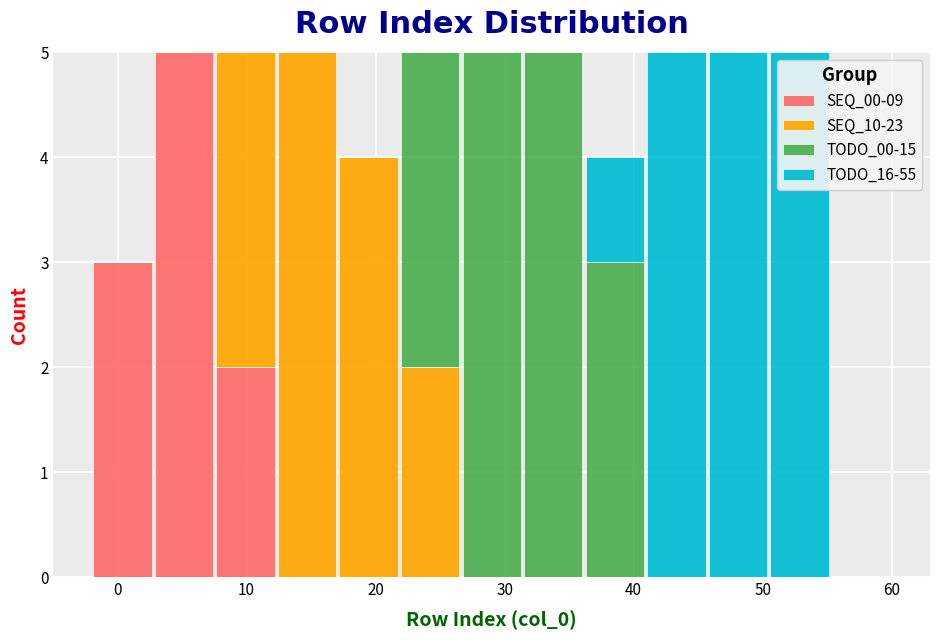

Reading left to right, transcribe this chart: for each stacked bar, give the range it covers on the x-axis and its total height. Neither the bar edges nor the heights are printed on the chart, so give them approximately, as read against the axes.

-2 to 3: 3
3 to 8: 5
8 to 12: 5
12 to 17: 5
17 to 22: 4
22 to 27: 5
27 to 31: 5
31 to 36: 5
36 to 41: 4
41 to 46: 5
46 to 50: 5
50 to 55: 5
55 to 60: 0